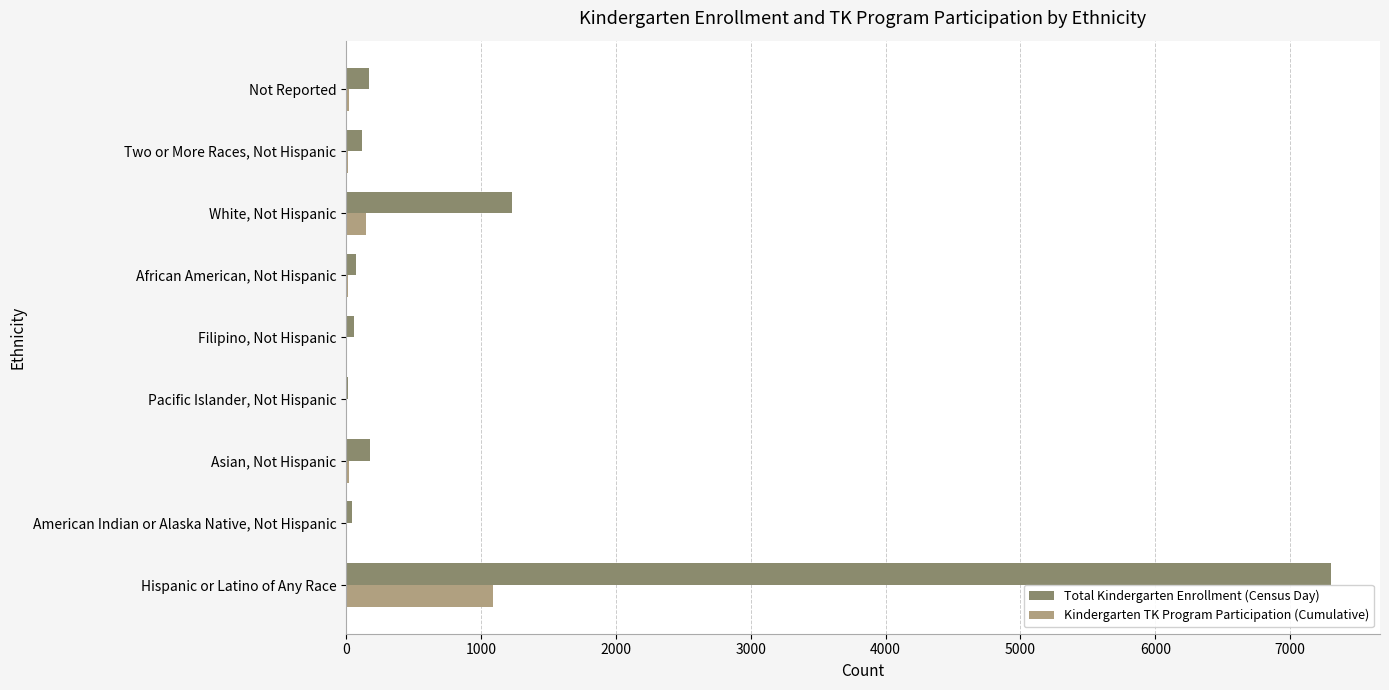

What is the maximum value for Total Kindergarten Enrollment (Census Day)?

7301